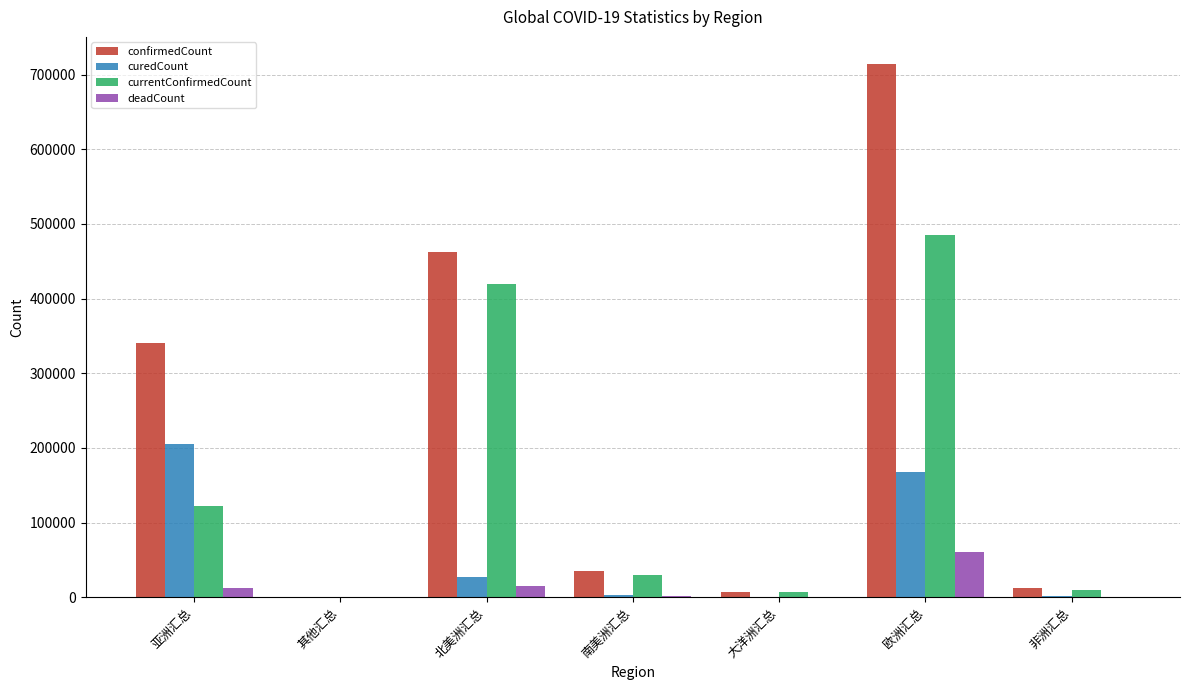

At which label is curedCount closest to 102713?

欧洲汇总